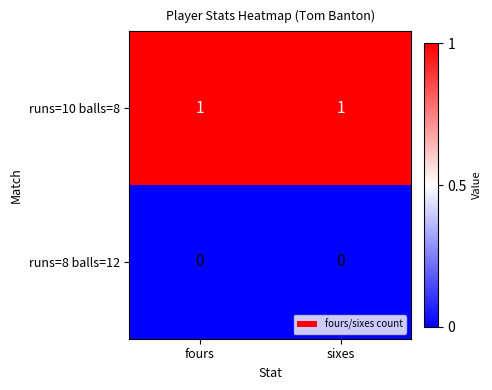

Reading left to right, transcribe all the data shown in this chart.

runs=10 balls=8: fours=1	sixes=1
runs=8 balls=12: fours=0	sixes=0